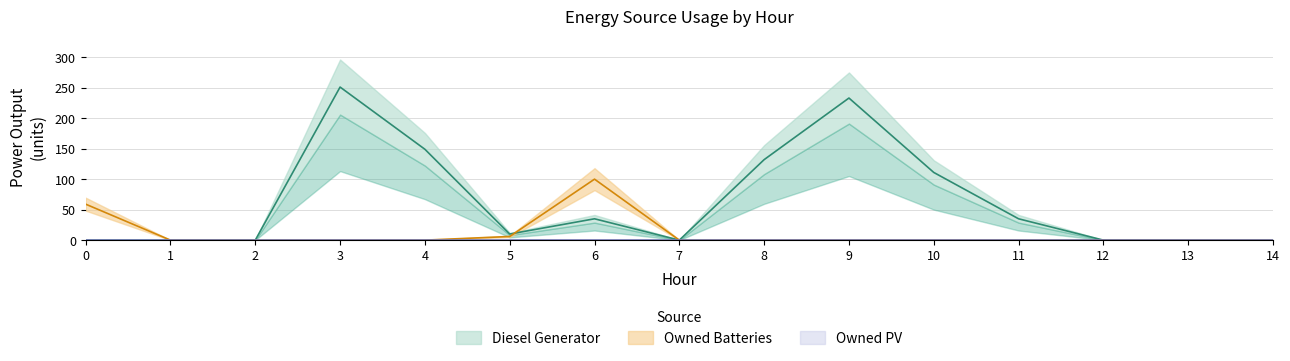

What is the sum of all Diesel Generator values?

956